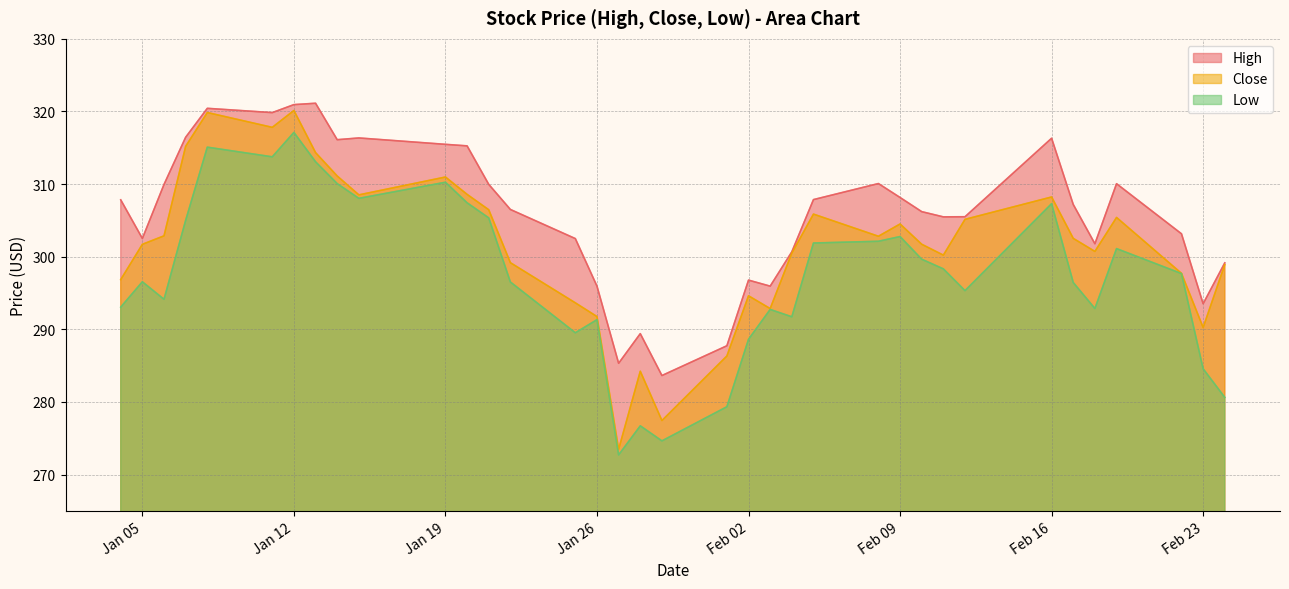

Read the Low value at Jan 05.

296.5